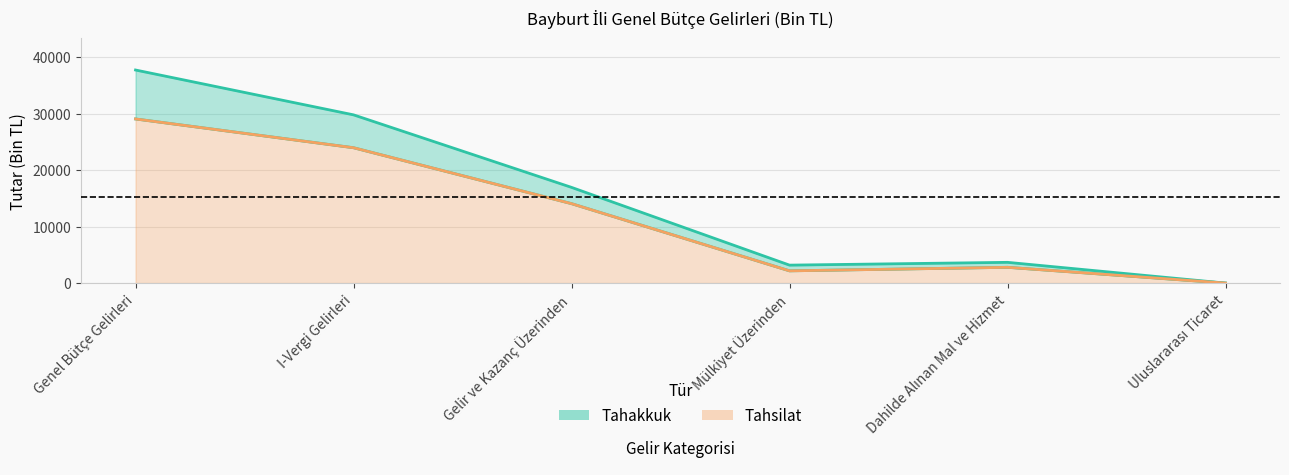

Read the Tahakkuk value at Dahilde Alınan Mal ve Hizmet.

3673